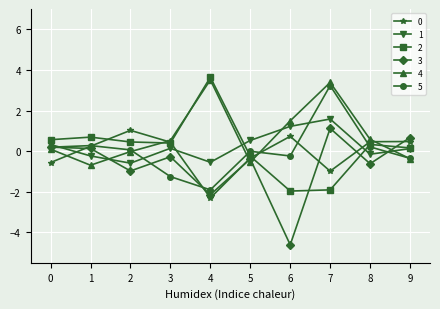

At how many categories does at least one series exceed 0?

10